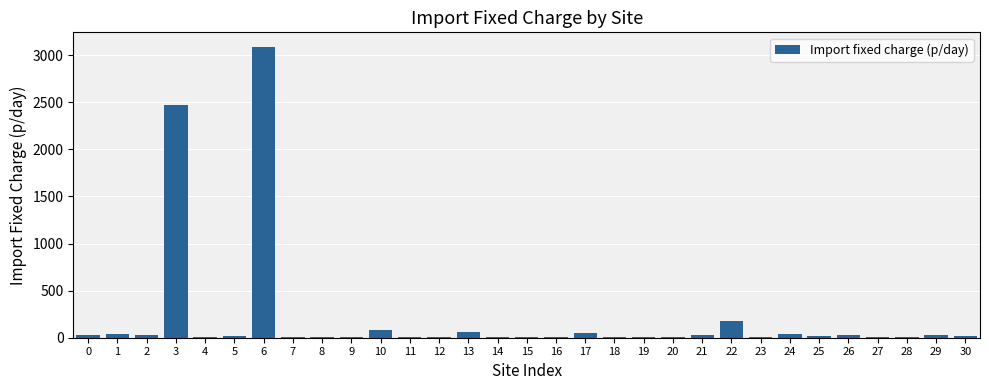

True or false: the data shows 40.3 at 1.

True